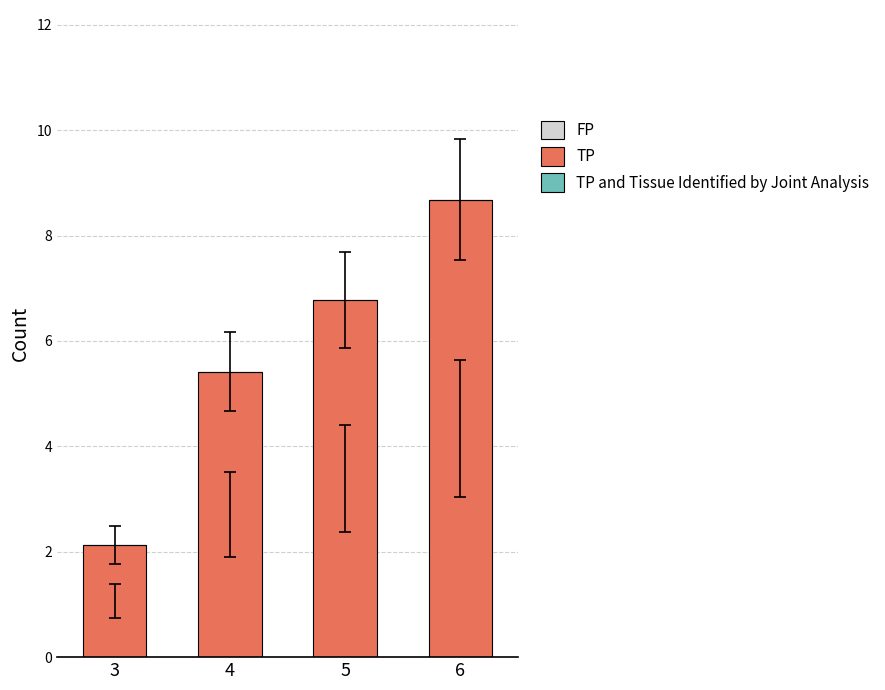

The value at 6 is 14.3. True or false?

False